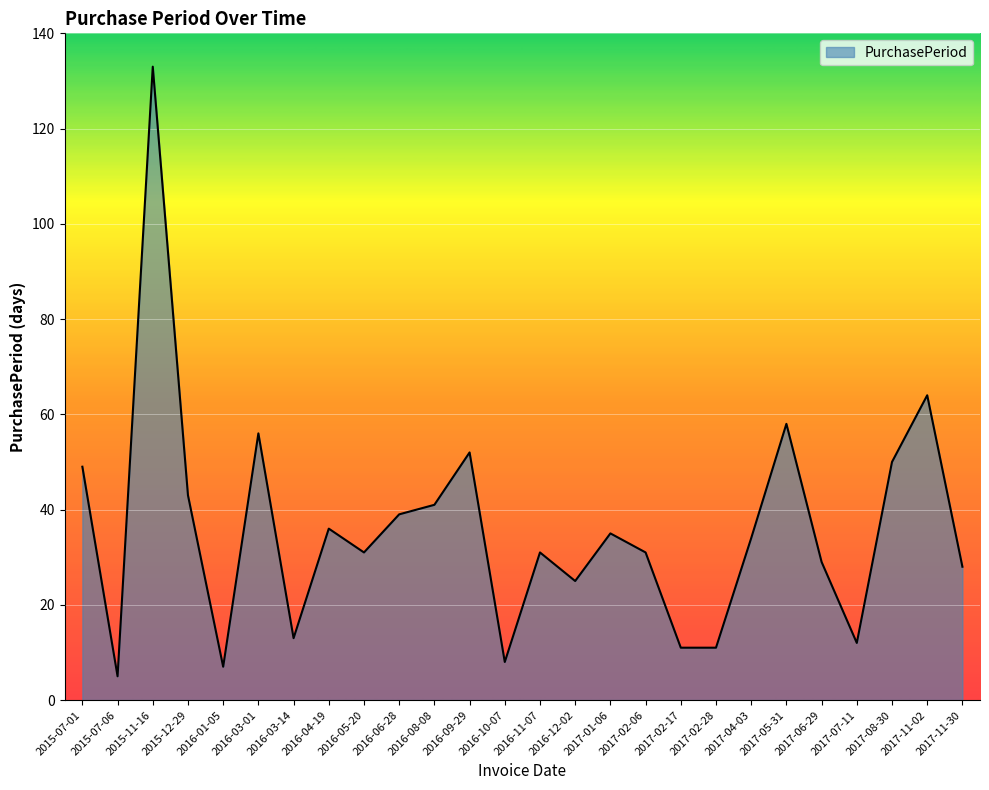

Which has a higher value, 2015-07-06 or 2016-01-05?

2016-01-05